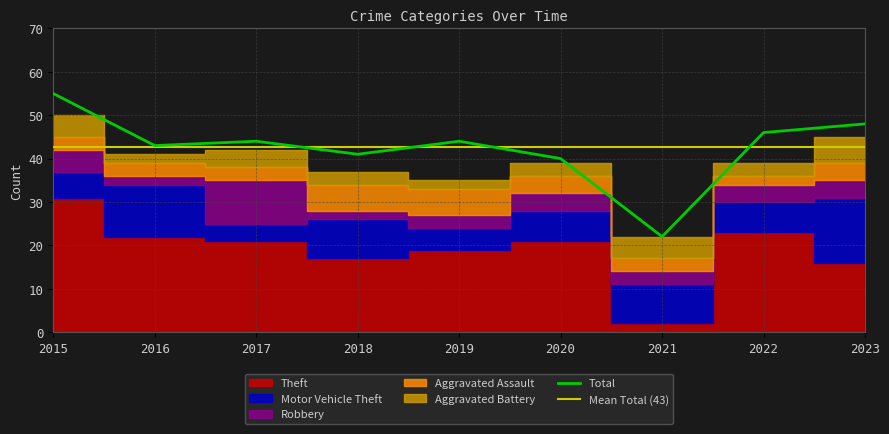

Which series has the largest range (max minus min)?

Total